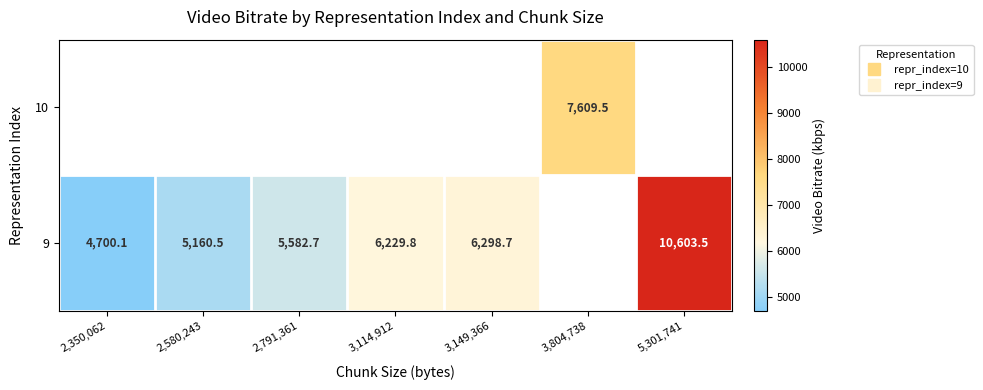

What is the minimum value for 9?

4700.1